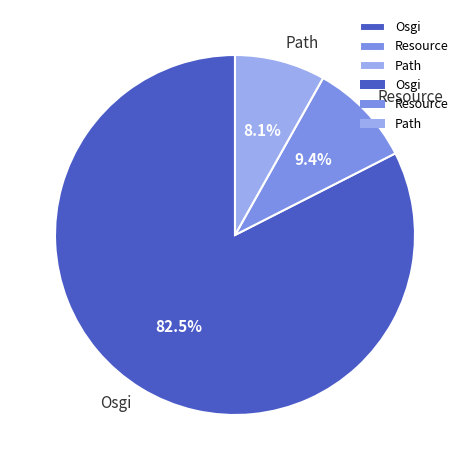

Count the number of slices in the pie.

3